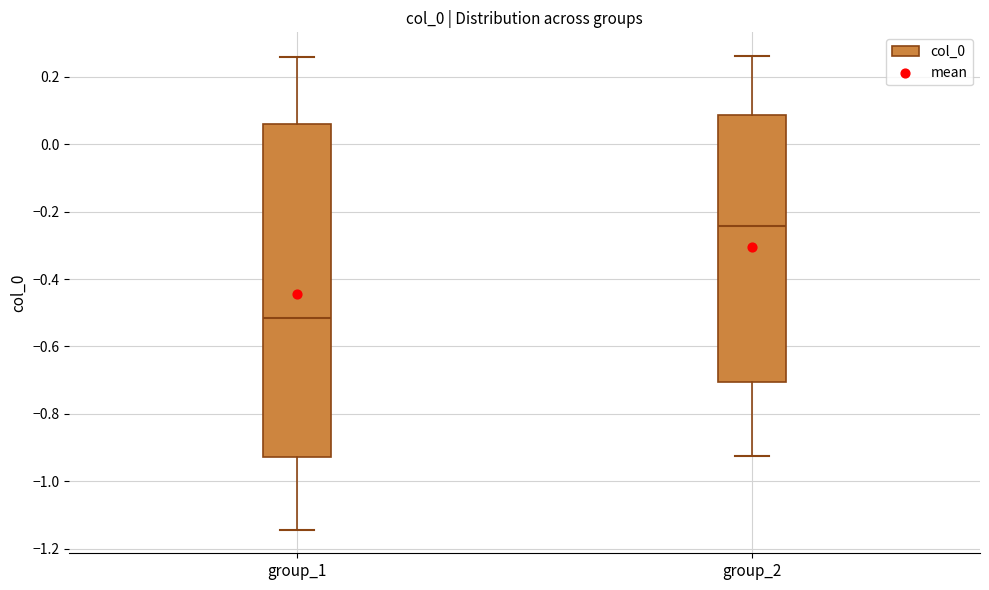

Which box has the lowest median line?

group_1